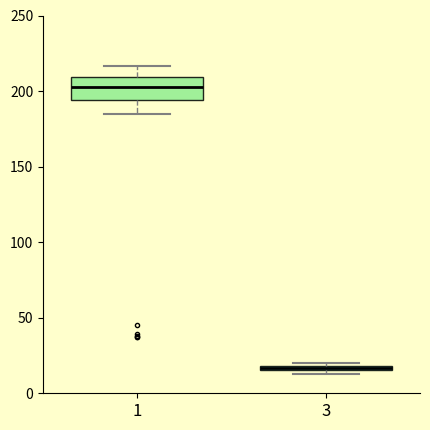

Where does the upper whisker of the box at x = 1 end on the y-axis? The values are not printed on the chart, so give them approximately, as read against the axis.

215